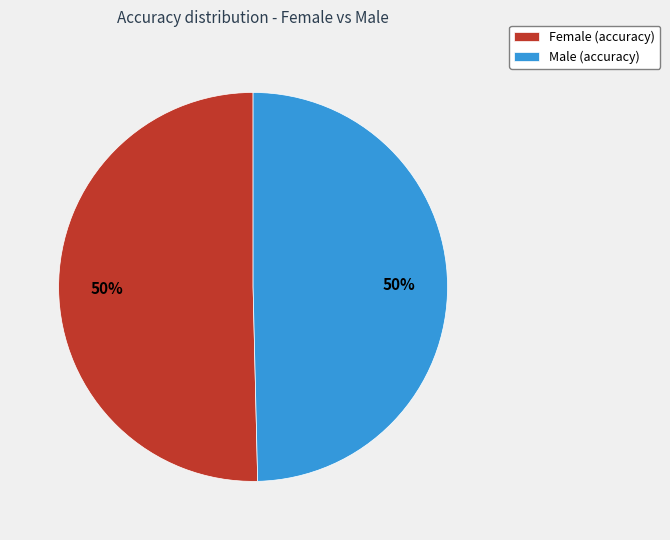

What percentage is the Female (accuracy) slice, to the nearest percent?

50%